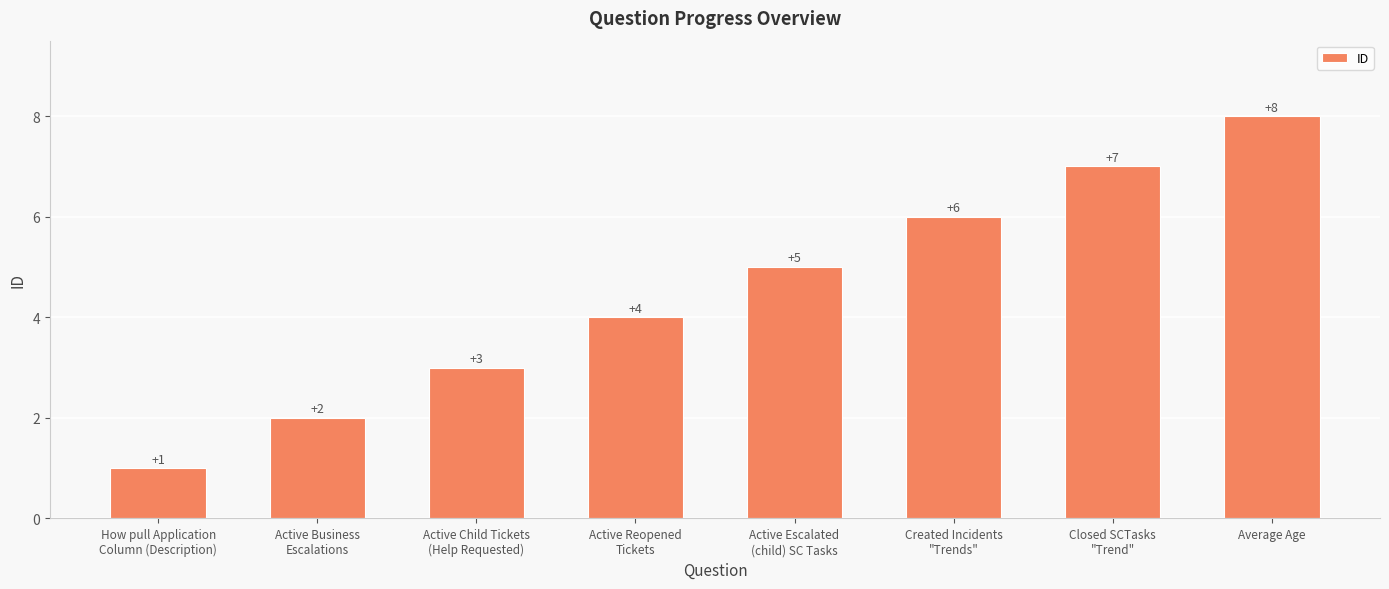

Read the value at Active Reopened
Tickets.

4